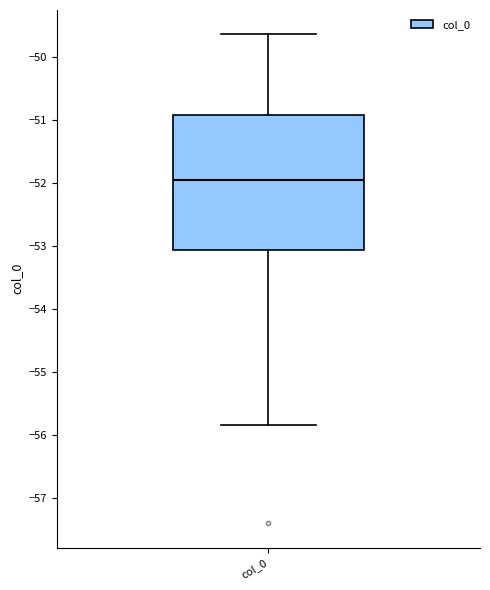

Transcribe this box plot: give where the median line is, the range the box spans, and where the two whiskers end, as read against the y-axis. The values are not printed on the chart, so give them approximately, as read against the axis.

median -52.0, box -53.1 to -50.9, whiskers -55.8 to -49.6